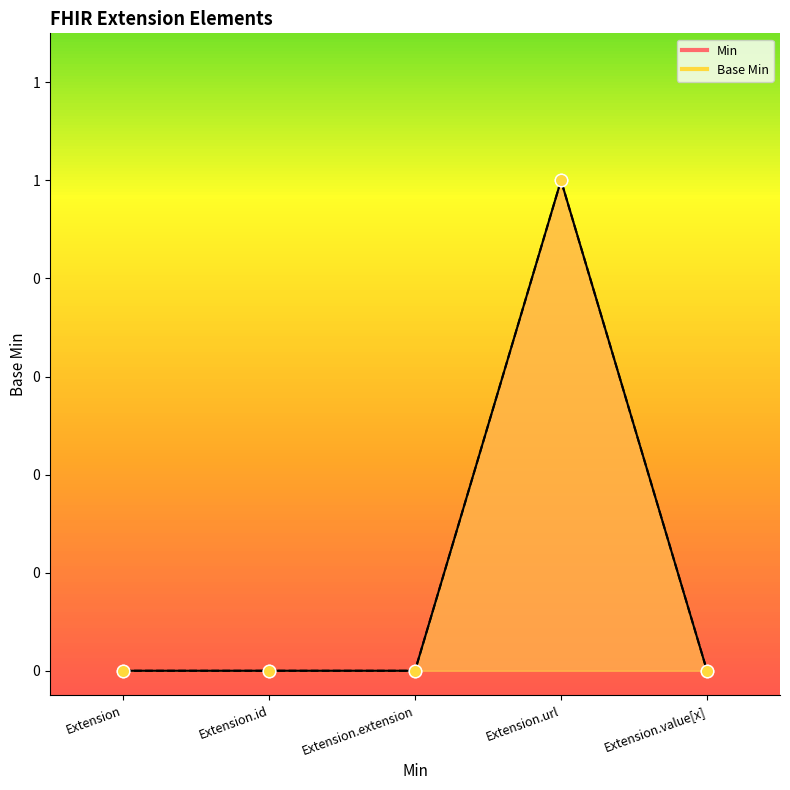

Which series reaches the minimum Y coordinate?

Min